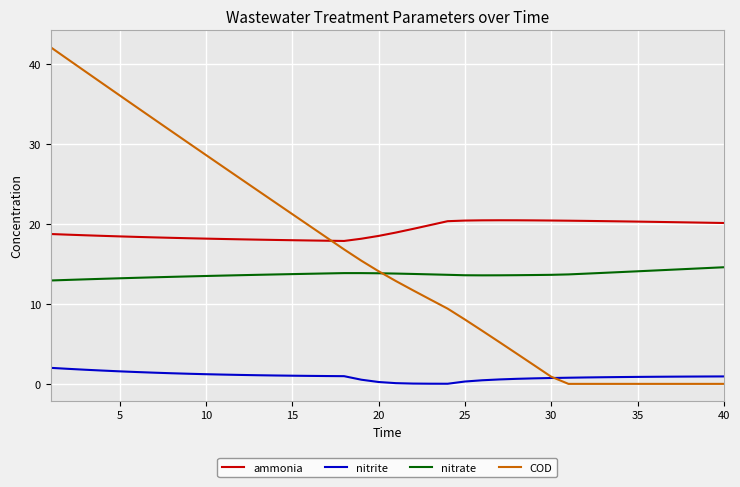

True or false: nitrite and ammonia cross at least once.

False